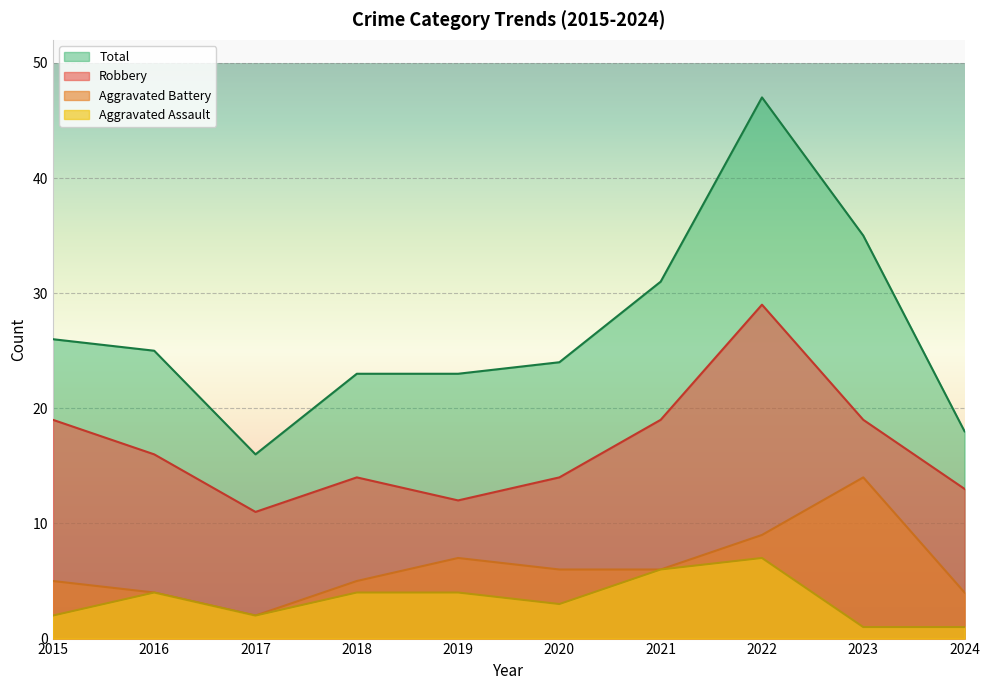

Is it true that Total equals 23 at 2018?

True